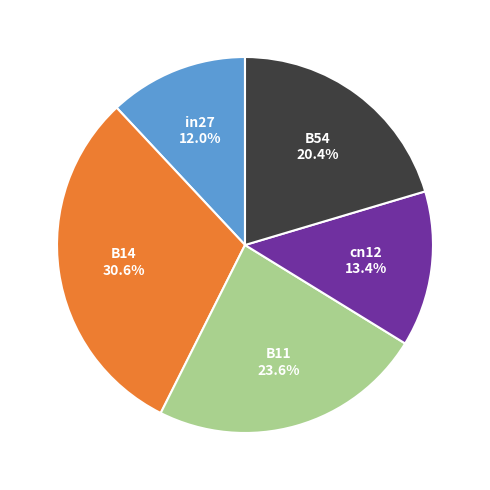

Which slice is the smallest?

in27